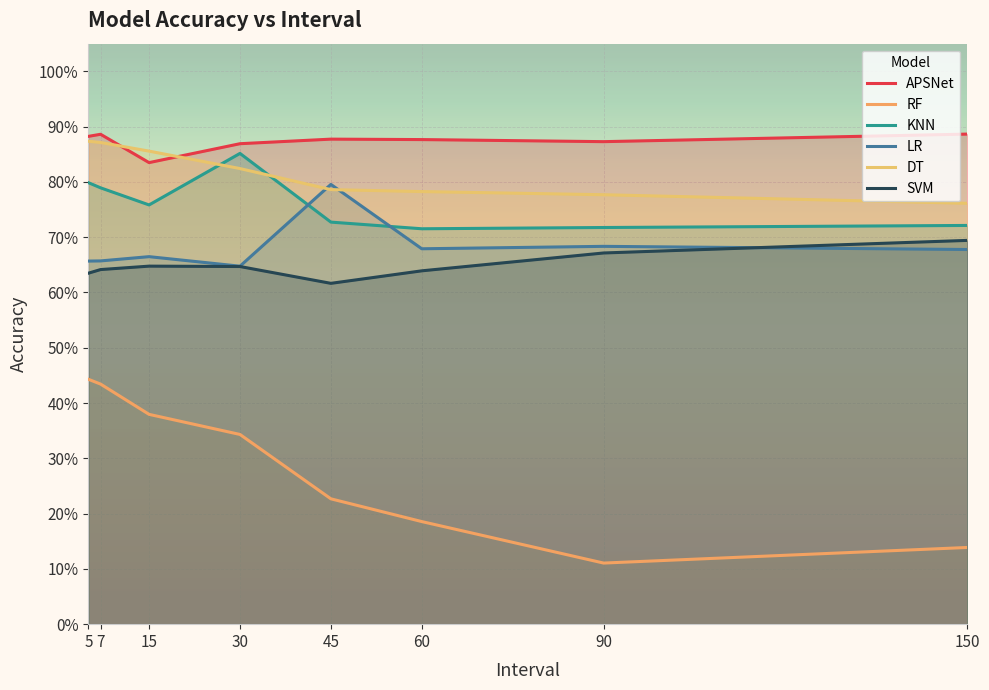

True or false: DT has more than 2 points higher than both neighbors.

False